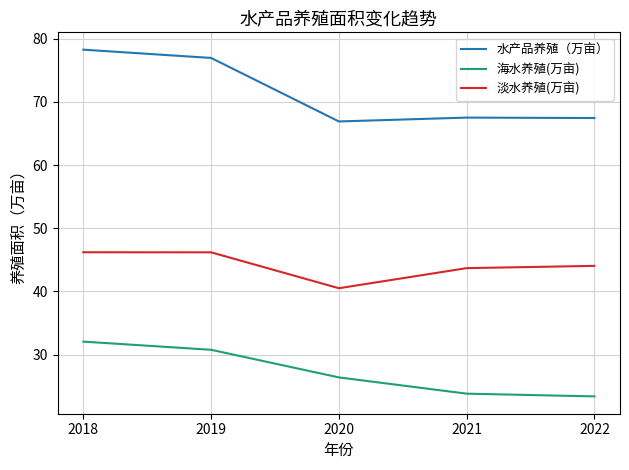

List the series in order of their peak value, lowest first.

海水养殖(万亩), 淡水养殖(万亩), 水产品养殖（万亩）